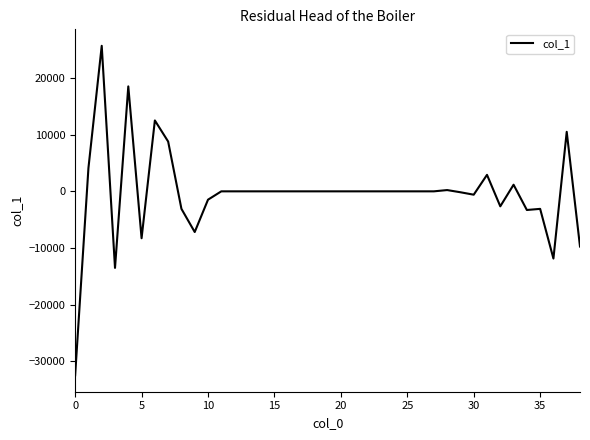

What is the maximum value shown in the chart?

25660.5